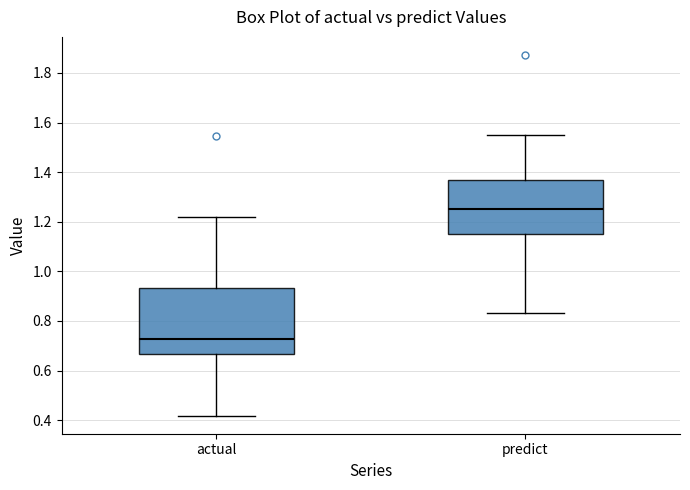

Reading left to right, transcribe this box plot: for each box, give where its median line is, the range the box spans, and where its two whiskers end, as read against the y-axis. The values are not printed on the chart, so give them approximately, as read against the axis.

actual: median 0.72, box 0.66 to 0.94, whiskers 0.42 to 1.22
predict: median 1.26, box 1.16 to 1.36, whiskers 0.84 to 1.56